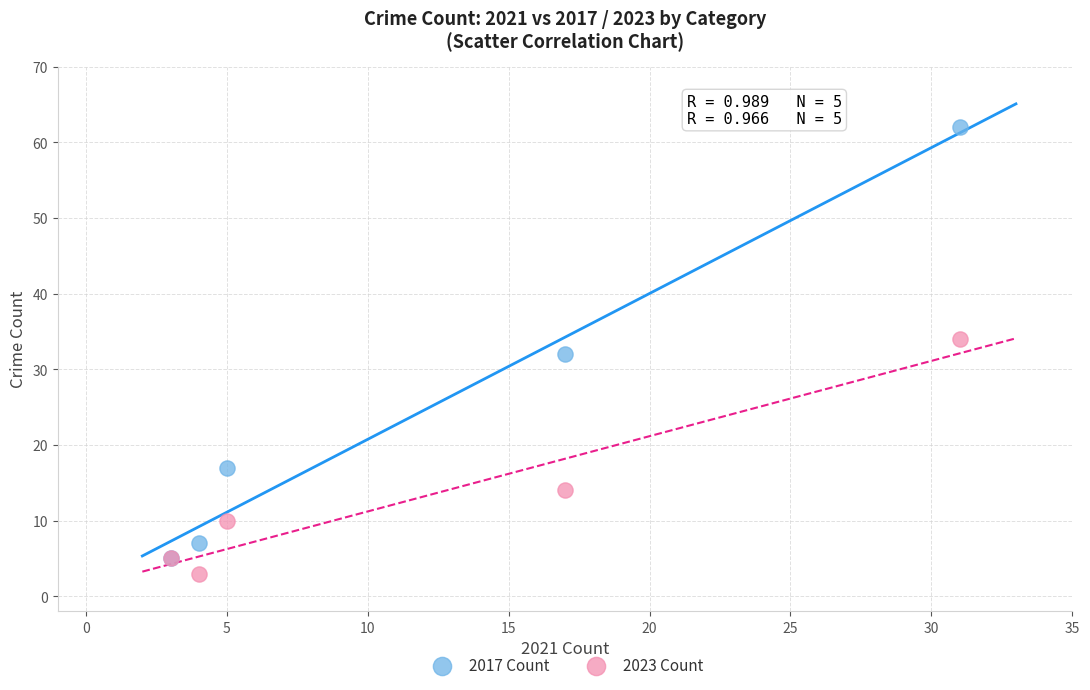

What are all the series names shown in the legend?

2017 Count, 2023 Count